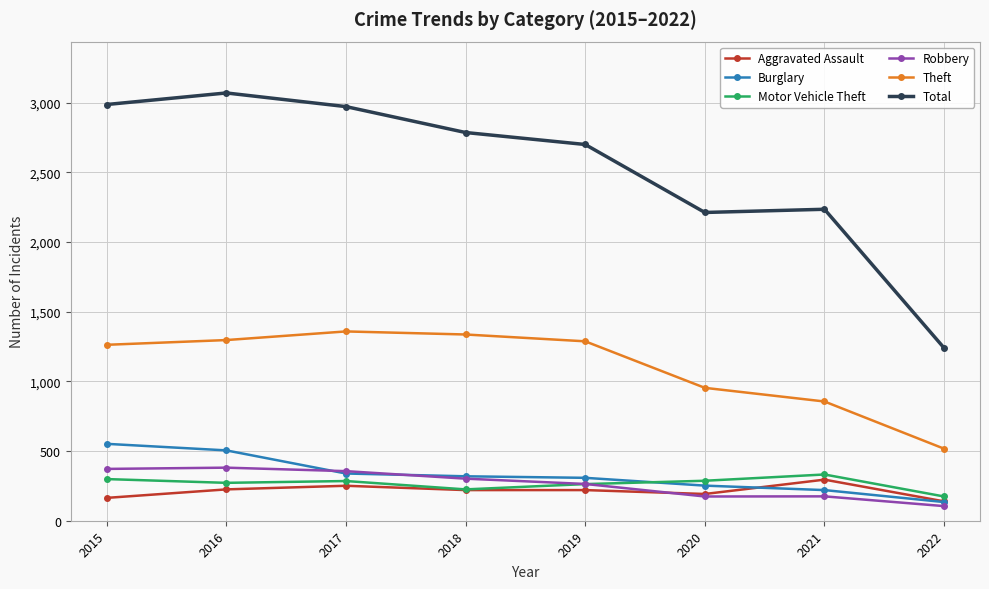

Where does the Total series first go above 2787?

2015